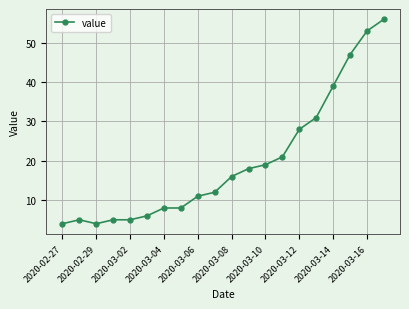

Reading left to right, what are all the values shown in this chart?

4	5	4	5	5	6	8	8	11	12	16	18	19	21	28	31	39	47	53	56